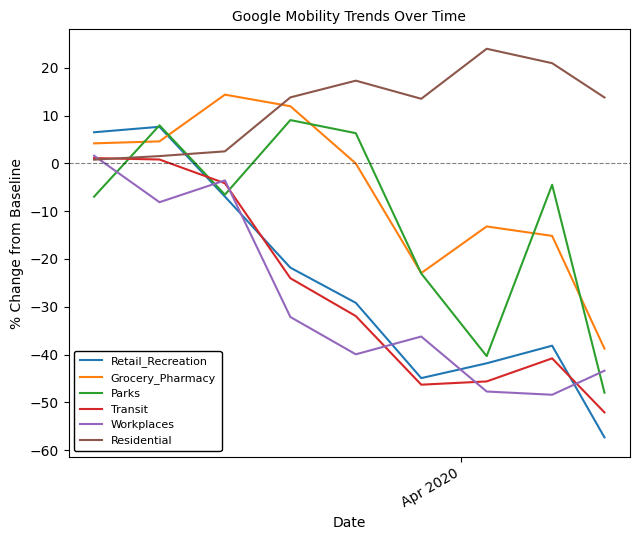

True or false: Residential and Parks cross at least once.

True